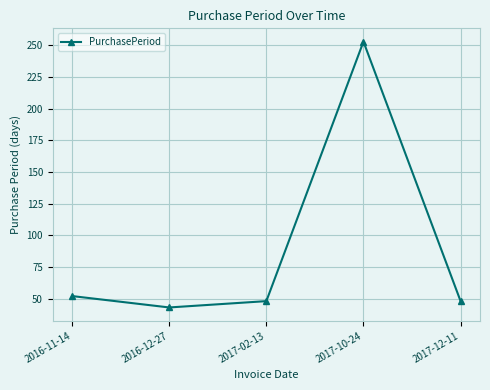

Where does the data first go above 48?

2016-11-14